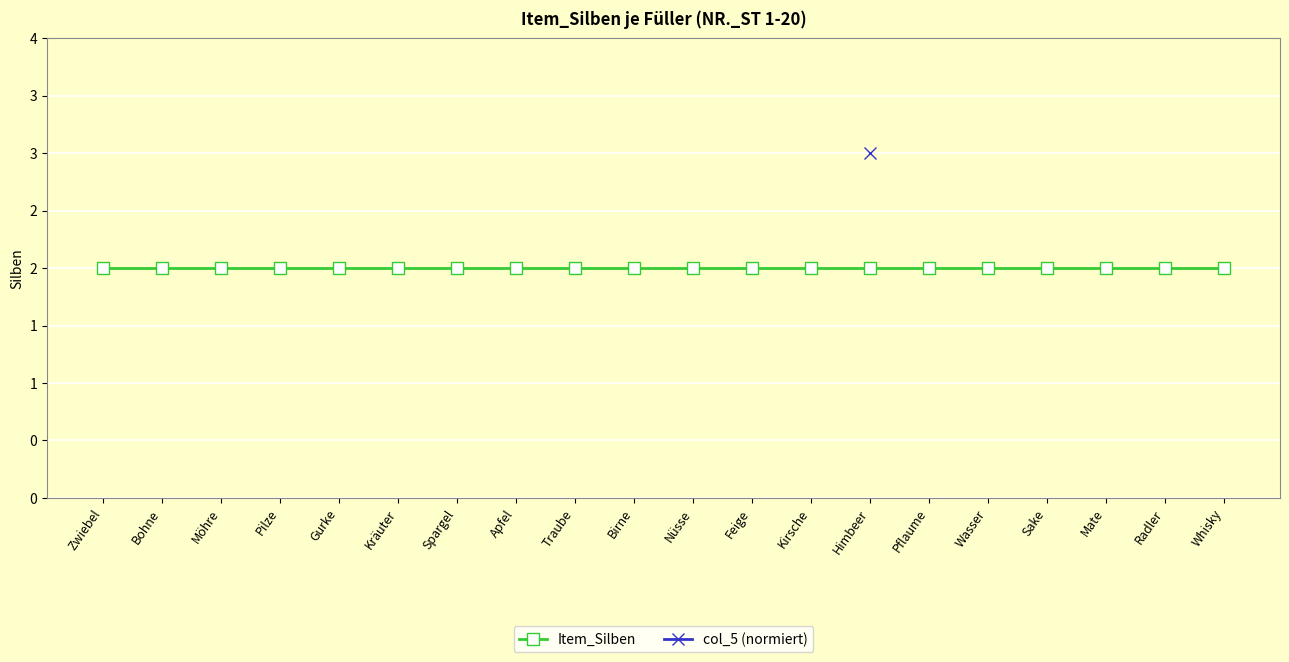

List the series in order of their peak value, lowest first.

Item_Silben, col_5 (normiert)